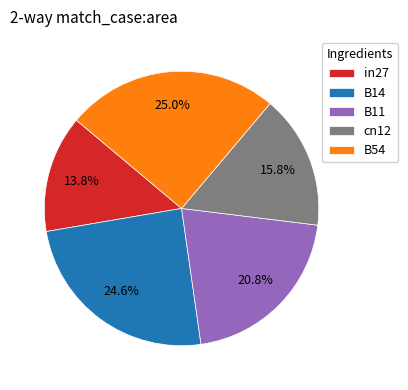

To the nearest percent, what percentage of the pie is in27?

14%